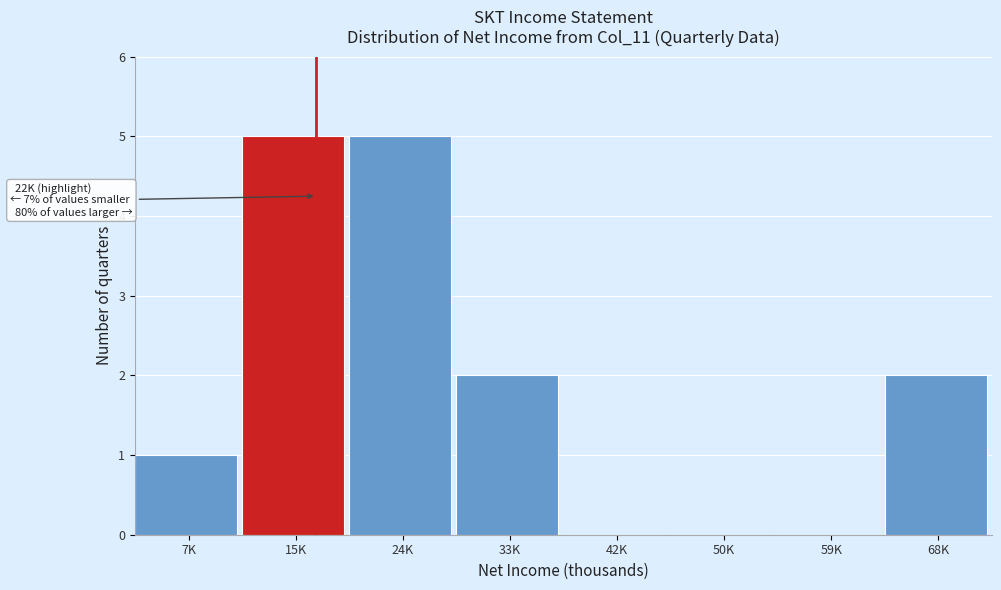

Reading right to left, transcribe all the data shown in this chart.

68K=2	59K=0	50K=0	42K=0	33K=2	24K=5	15K=5	7K=1